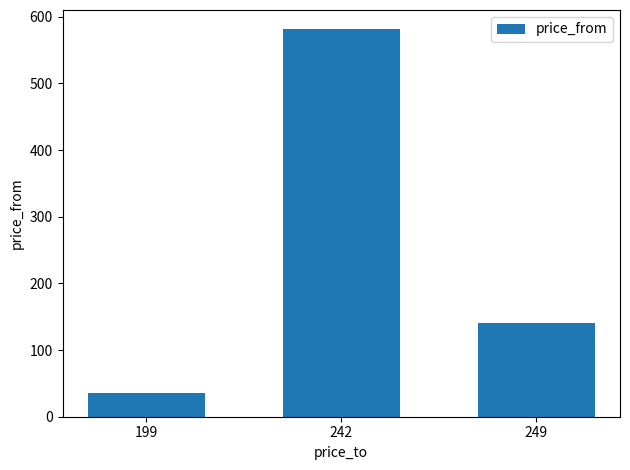

What is the difference between the values at 249 and 242?

440